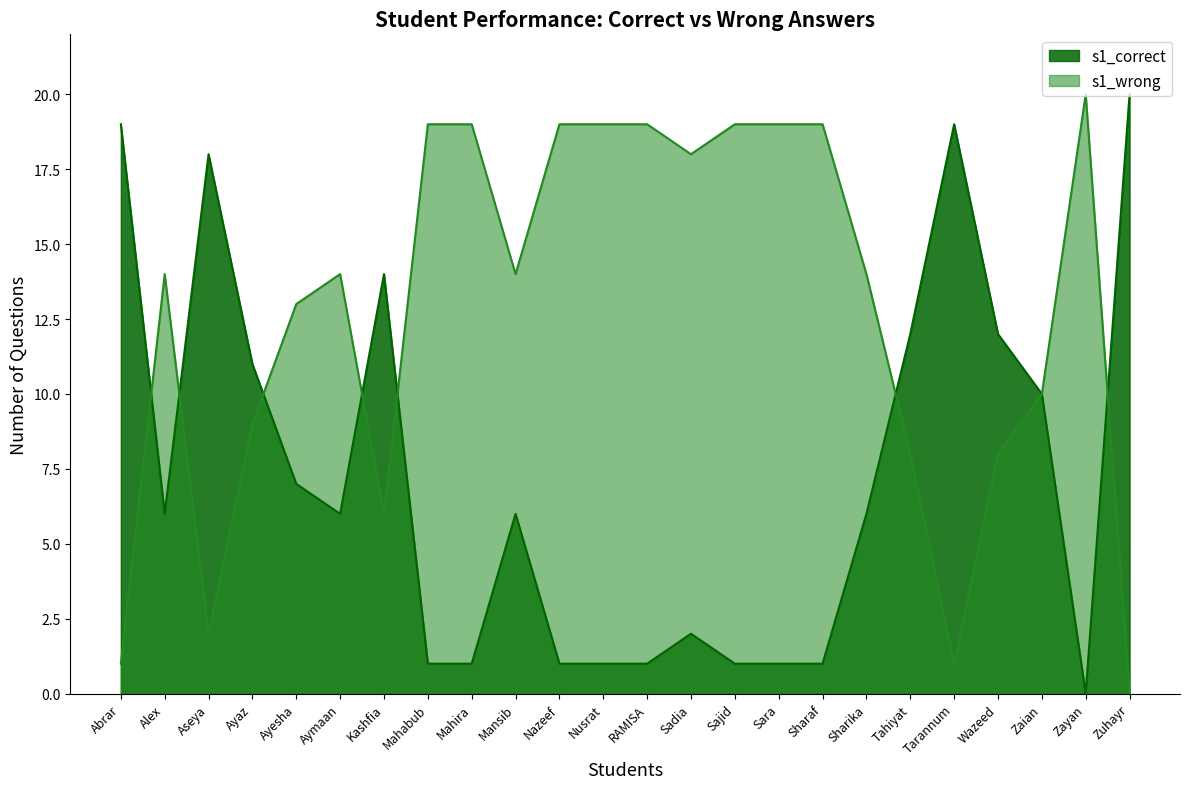

How many positive values does the s1_correct series have?

23